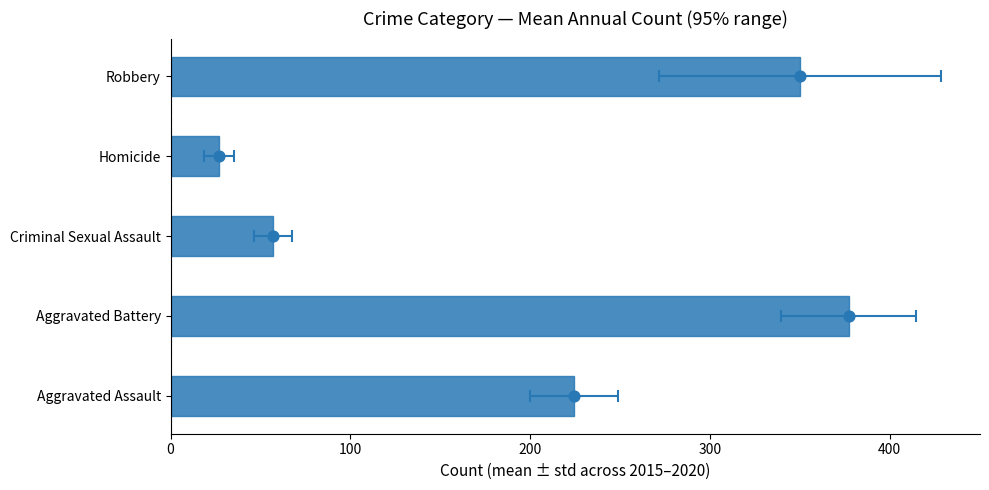

Which has a higher value, Homicide or Robbery?

Robbery